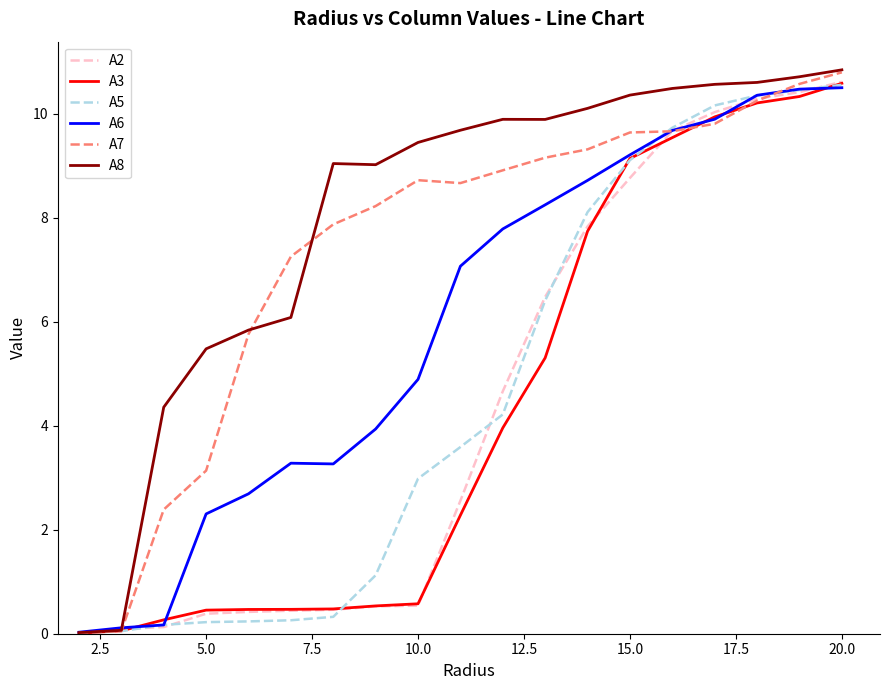

Which series has the largest total across all categories?

A8